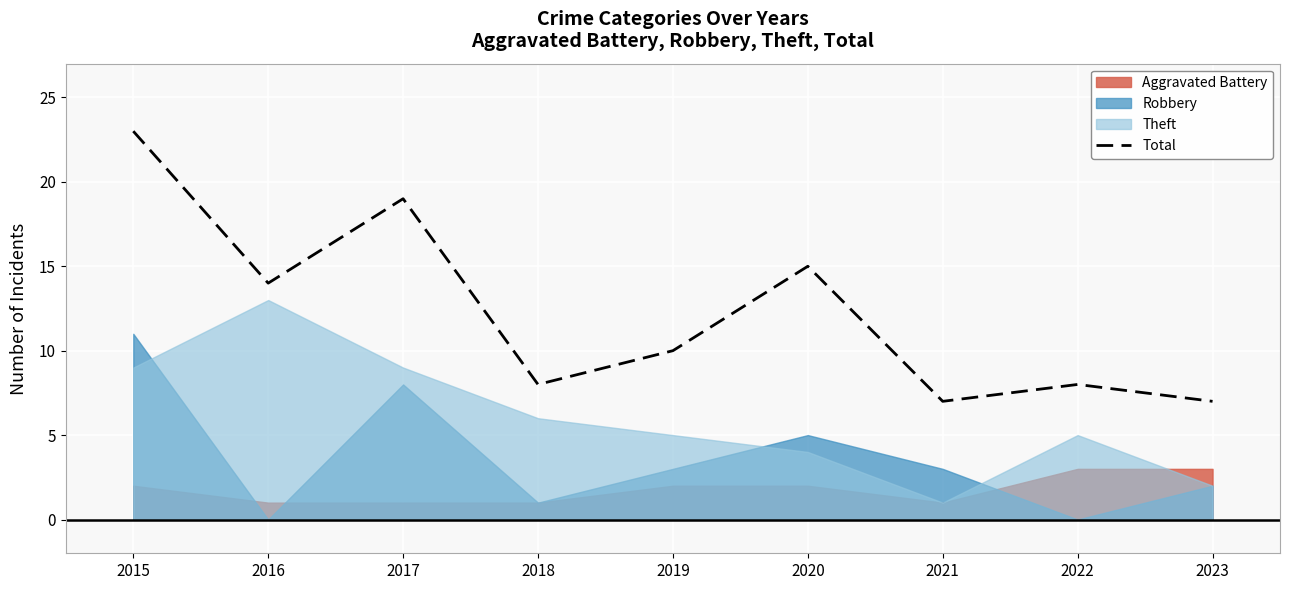

Rank the categories by value from lowest to highest.

2021, 2023, 2018, 2022, 2019, 2016, 2020, 2017, 2015